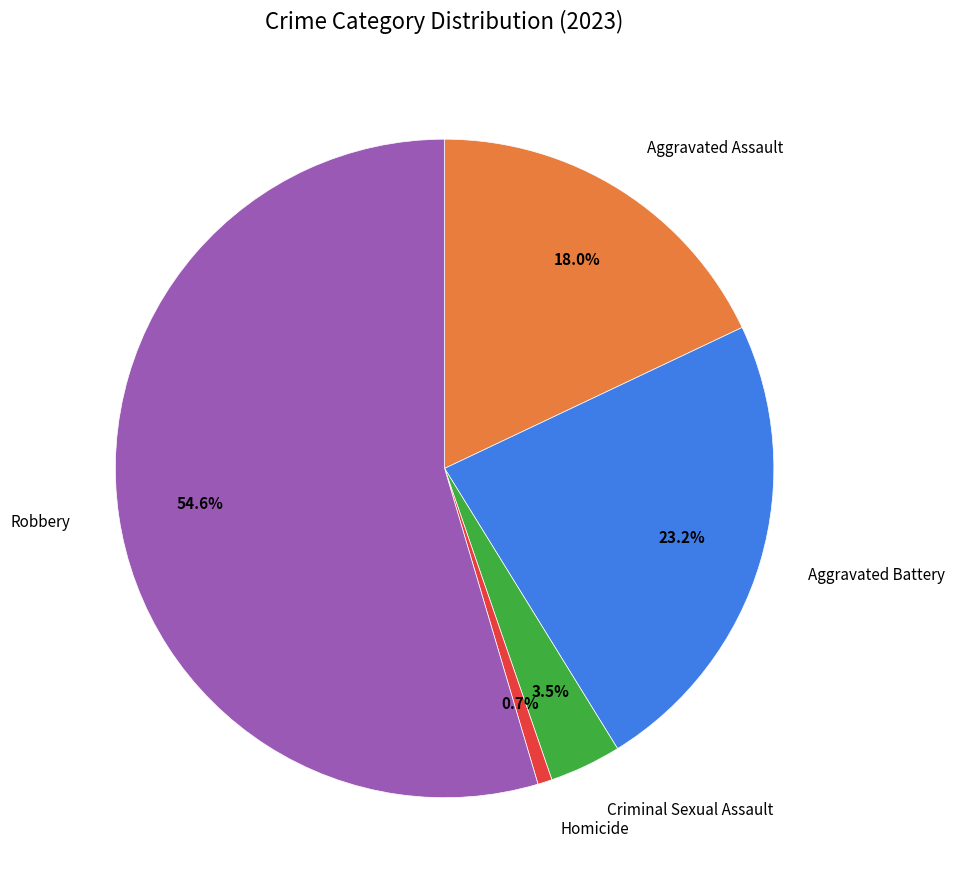

What is the smallest slice in the pie chart?

Homicide